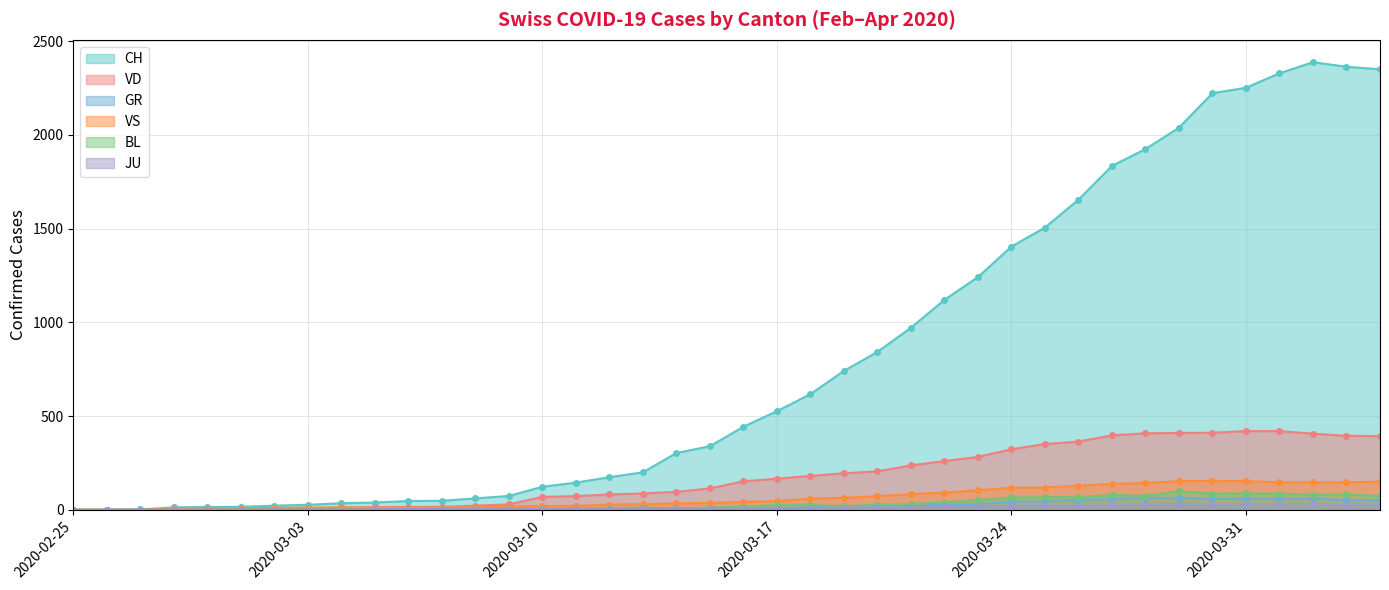

Between 2020-03-18 and 2020-03-30, which is larger?

2020-03-30